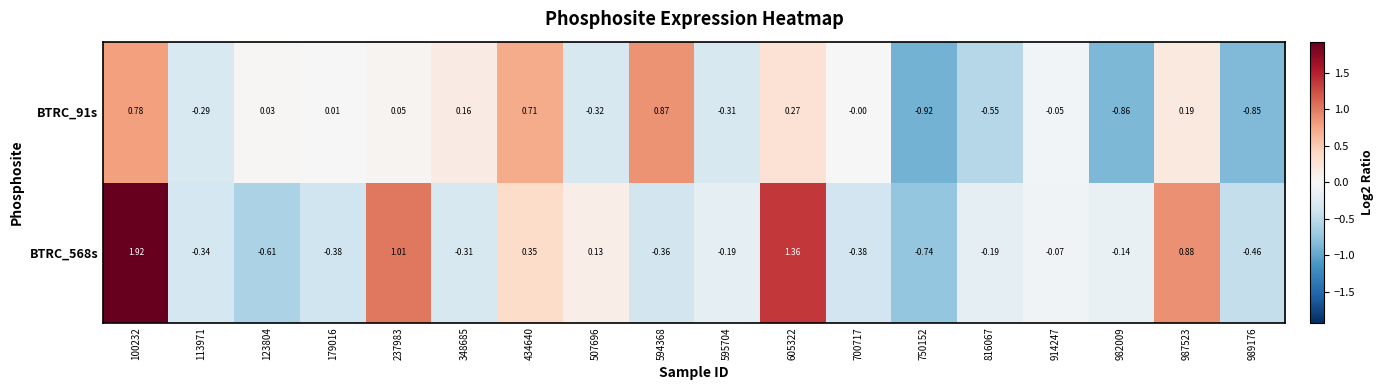

Is the value of BTRC_91s at 700717 greater than the value of BTRC_568s at 914247?

Yes